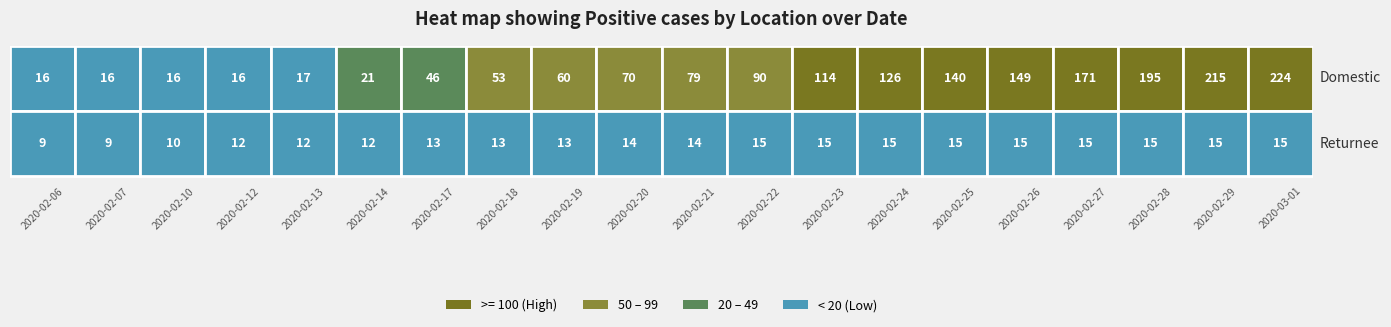

What is the sum of all Domestic values?

1834